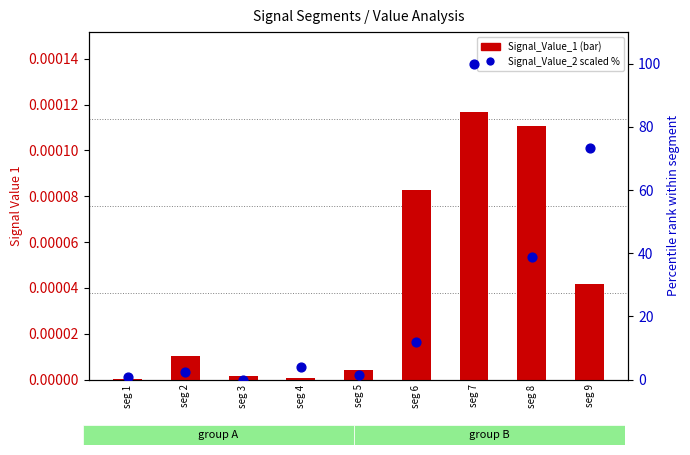

Which series has the largest total across all categories?

Signal_Value_2 (scaled %)